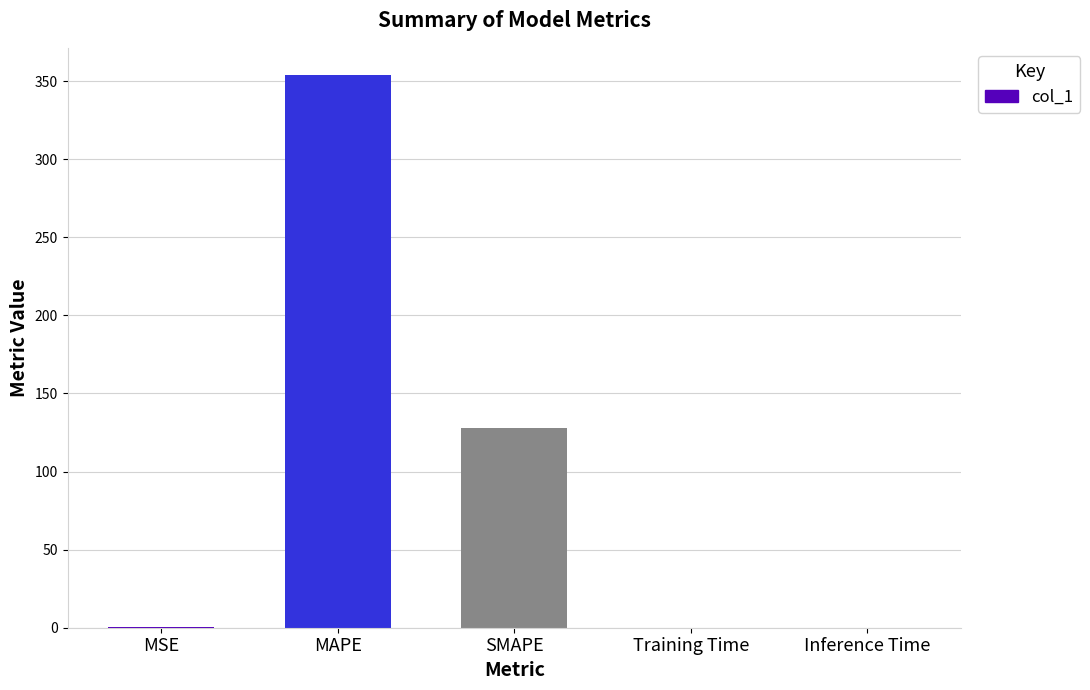

True or false: the data shows 61.6 at SMAPE.

False